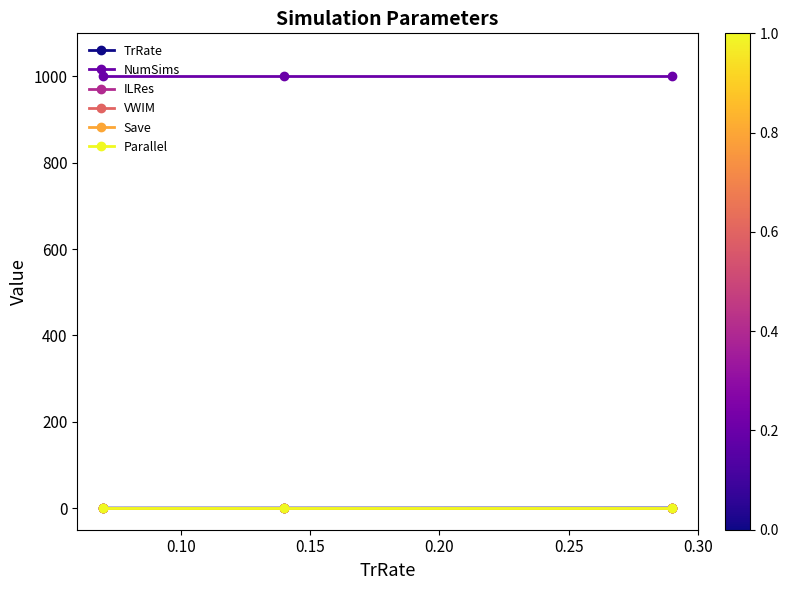

Is this an area chart (filled region under the line)?

No